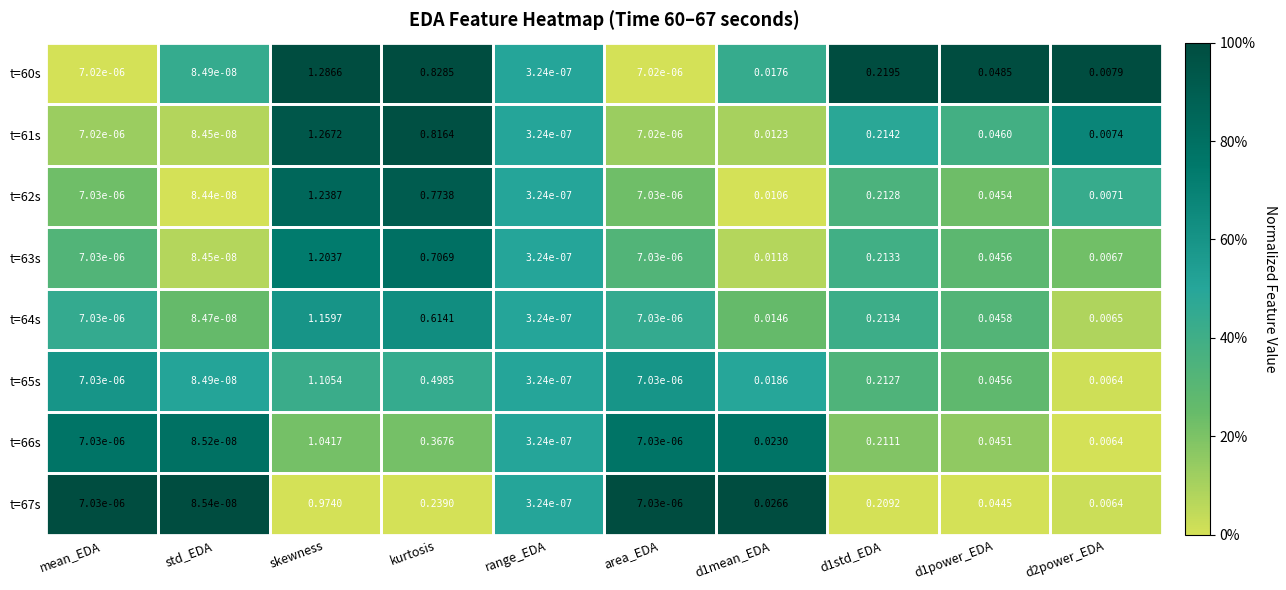

Which series has the largest total across all categories?

t=60s